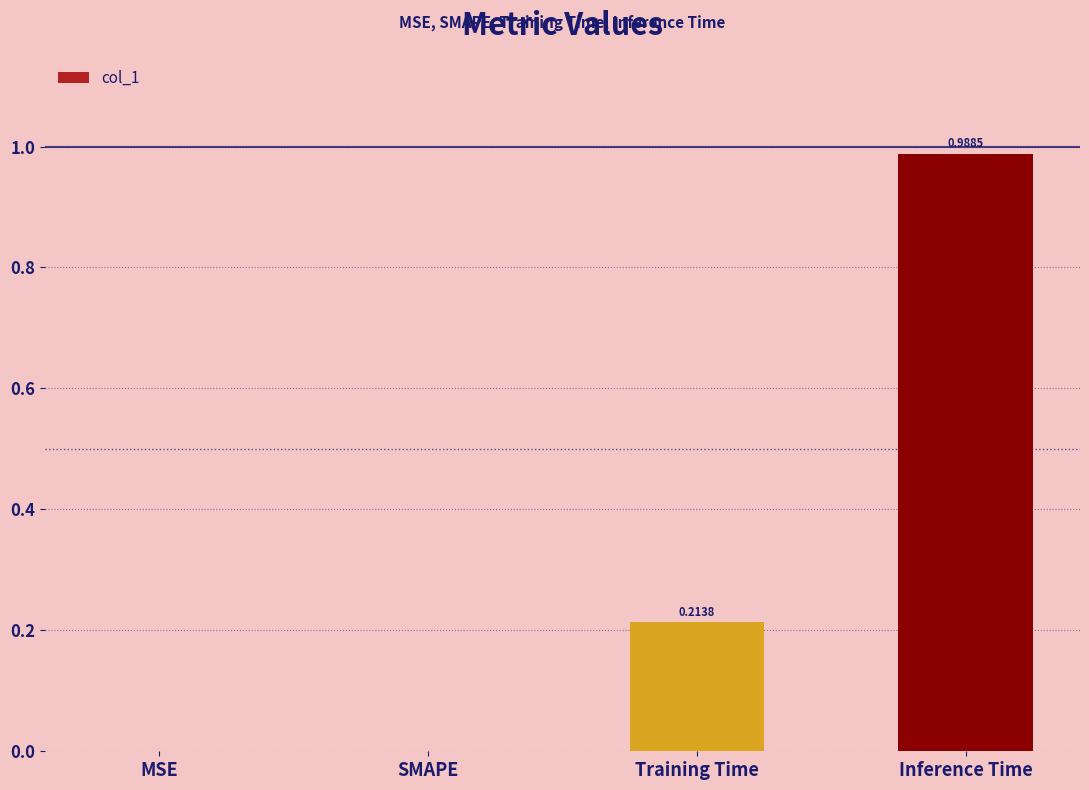

Are the bars horizontal?

No